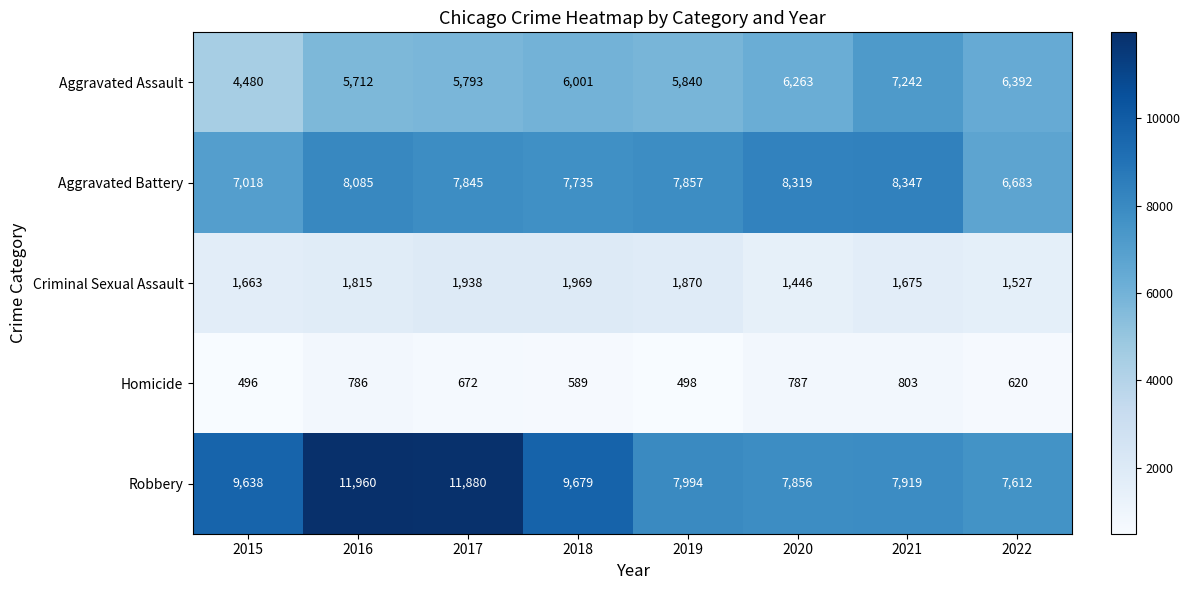

Which series has the largest range (max minus min)?

Robbery